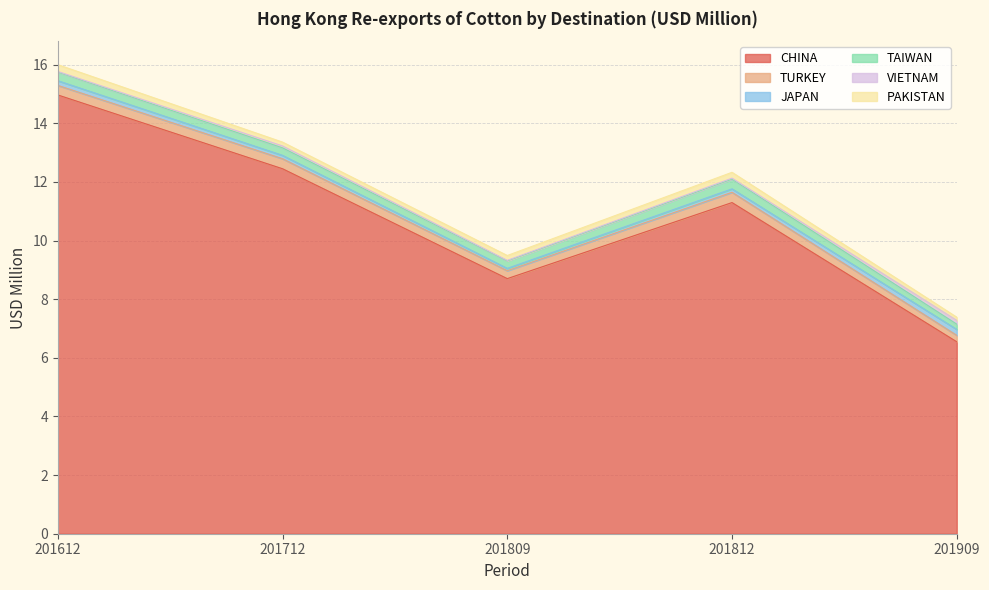

True or false: PAKISTAN has a value of 0.3 at 201812.

False